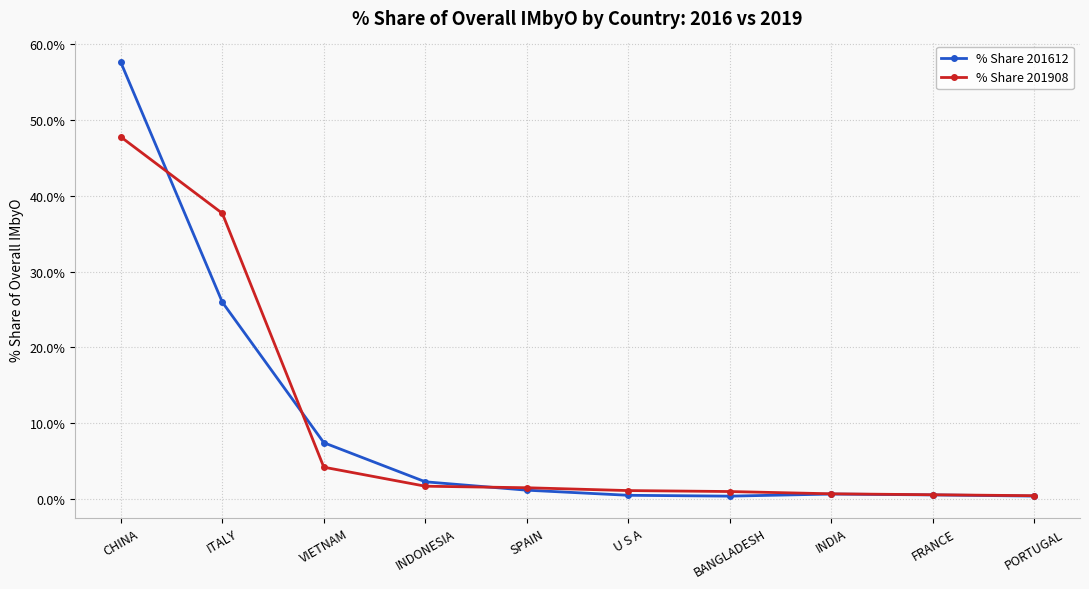

What is the difference between the maximum and minimum values in the % Share 201908 series?

47.4